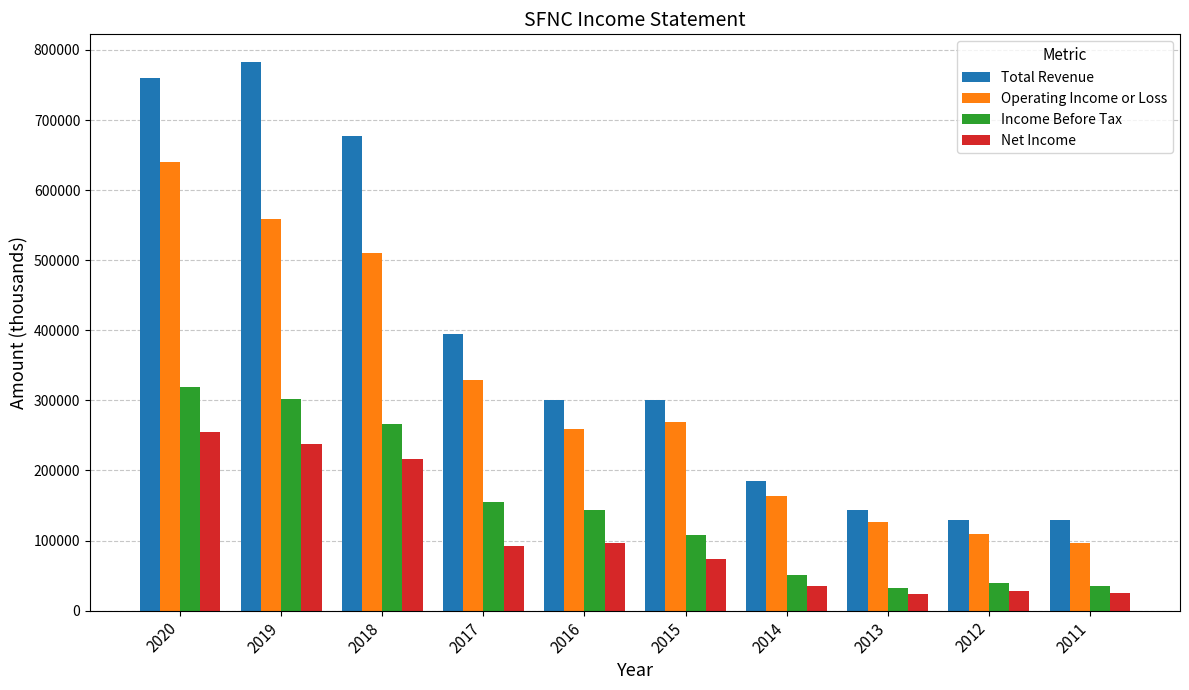

List the series in order of their peak value, highest first.

Total Revenue, Operating Income or Loss, Income Before Tax, Net Income